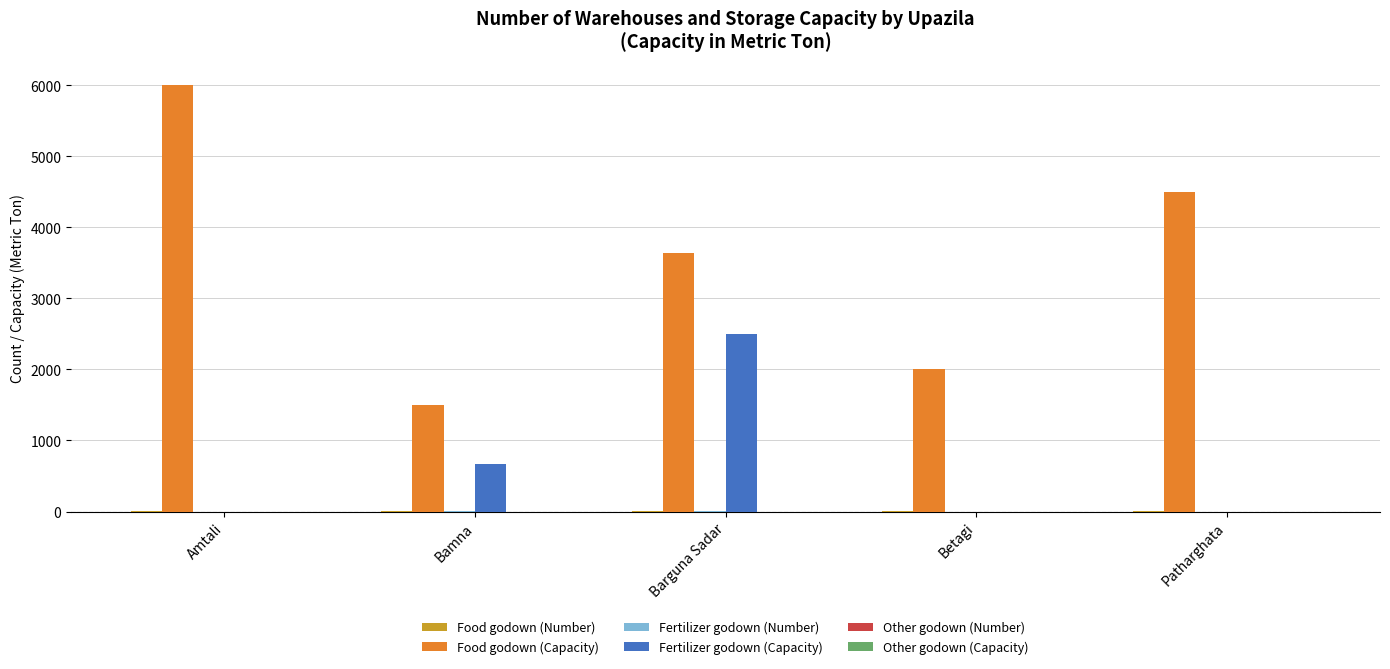

Which series changed the most between Betagi and Patharghata?

Food godown (Capacity)